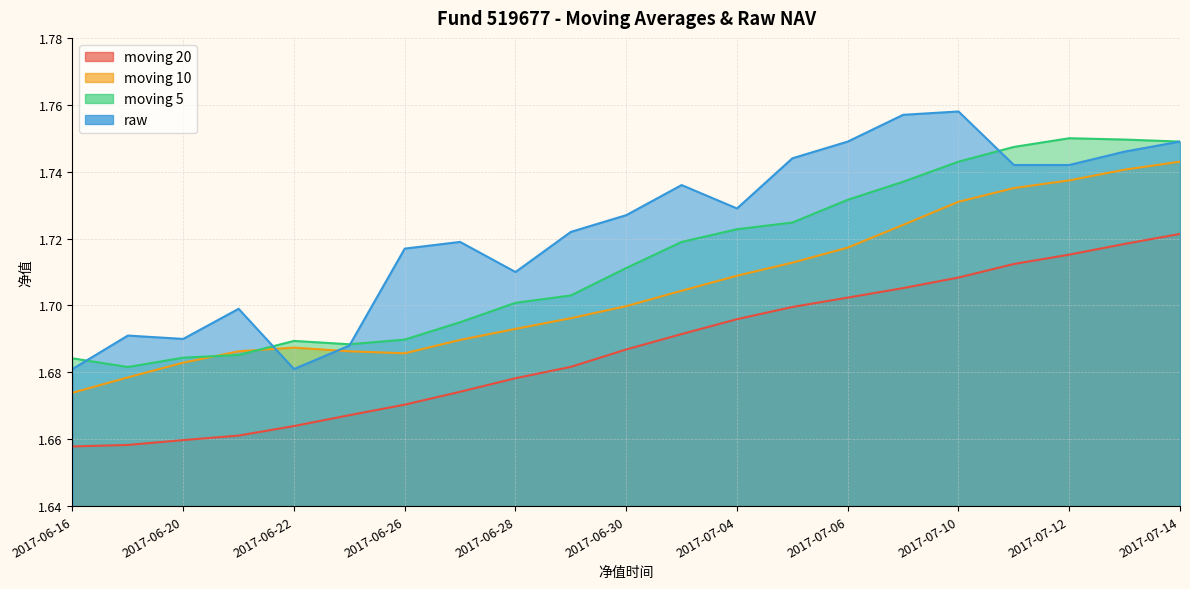

How many interior local peaks does the moving 10 series have?

1